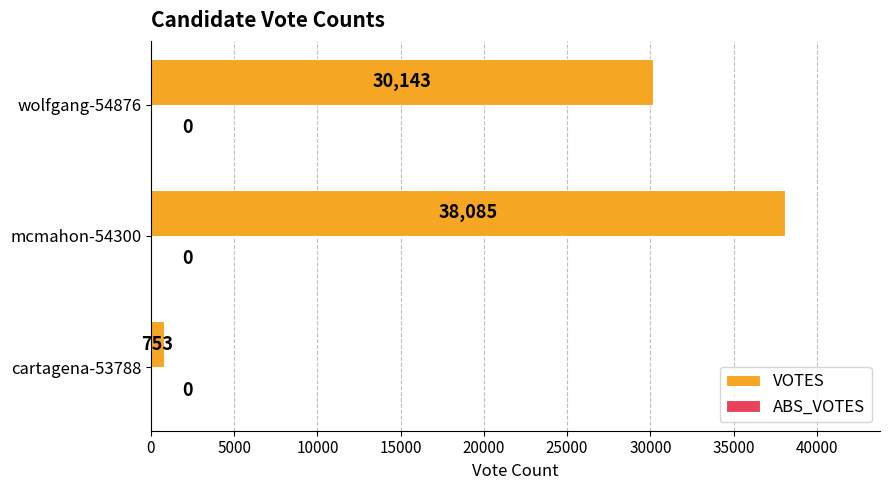

Reading top to bottom, extract all data points from this chart.

wolfgang-54876=30143	mcmahon-54300=38085	cartagena-53788=753